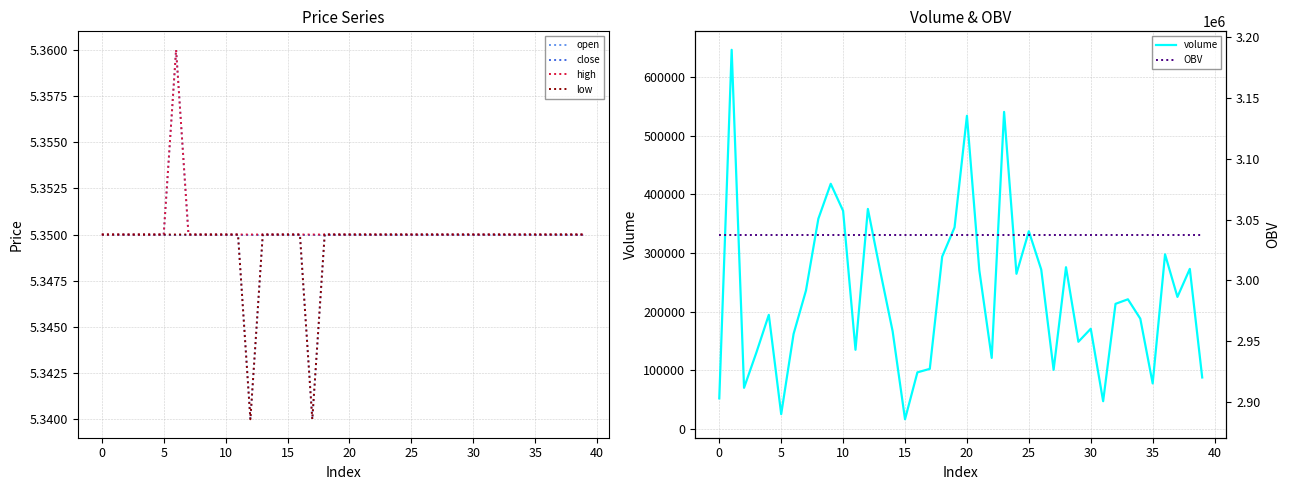

What is the total value across all series at 38?

3310529.2